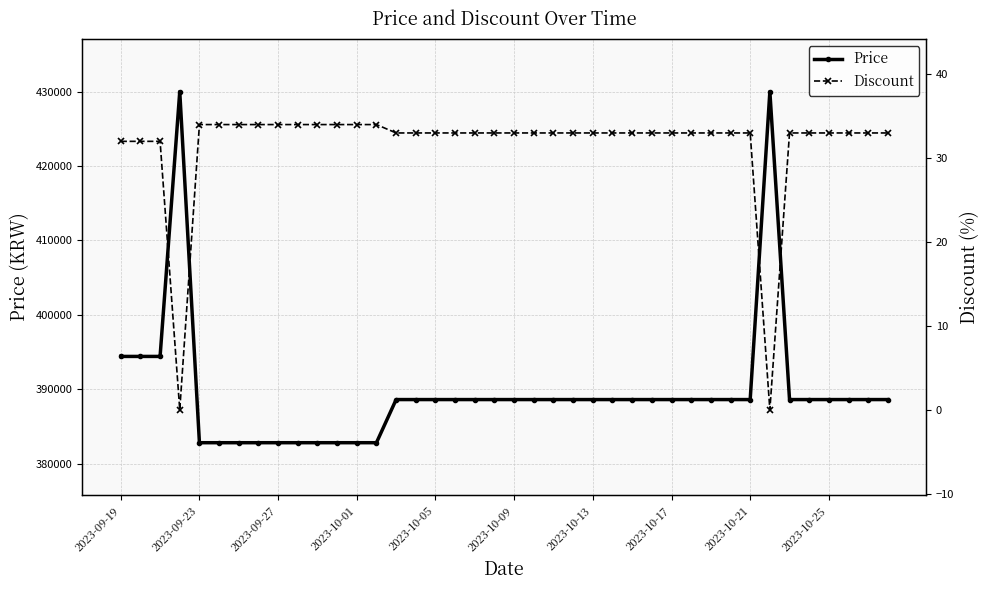

Is this an area chart (filled region under the line)?

No